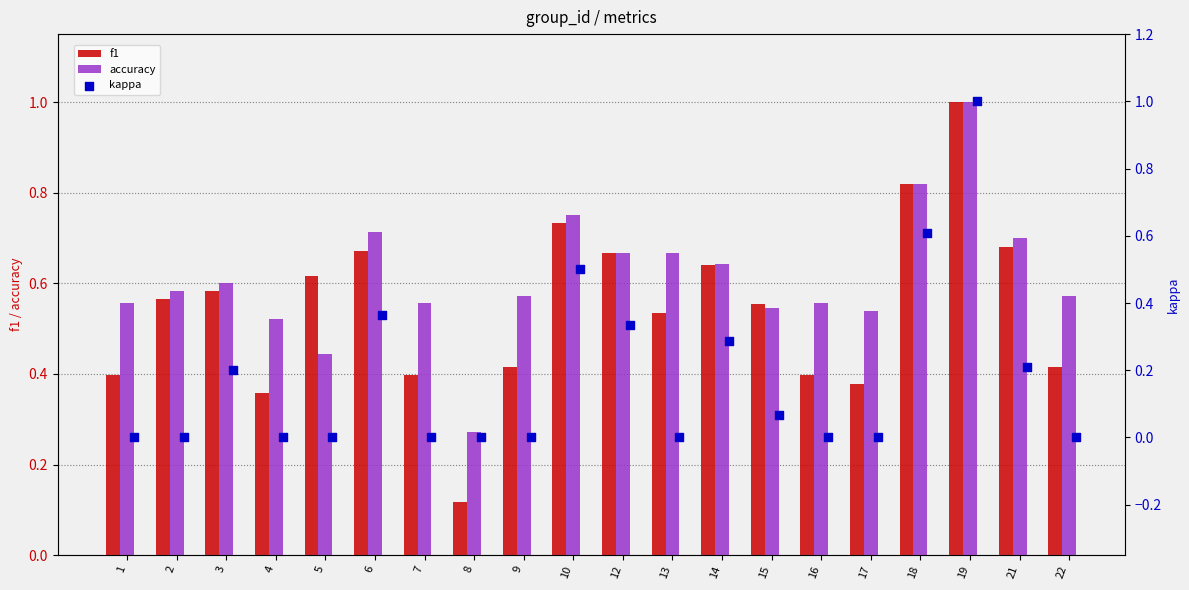

Which series reaches the maximum Y coordinate?

f1